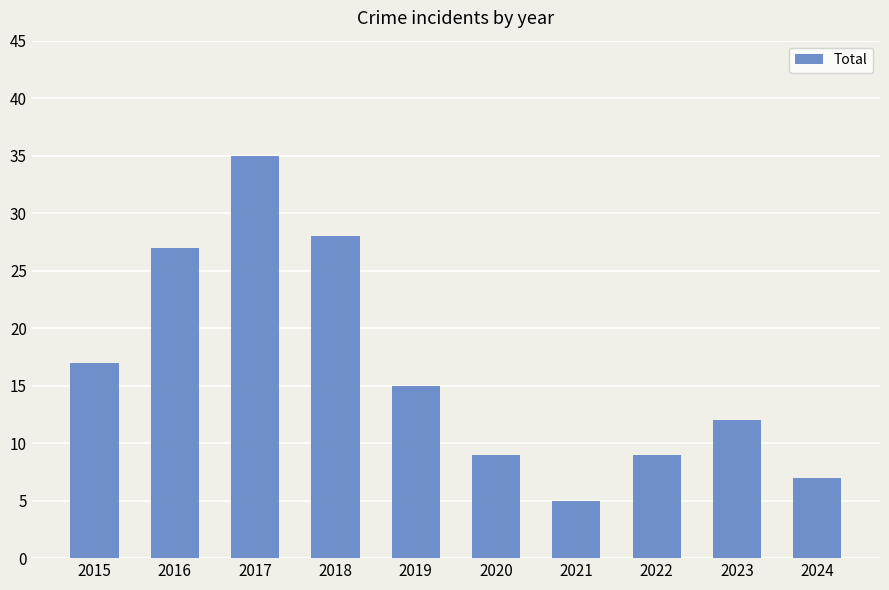

Is it true that the value at 2018 is 28?

True